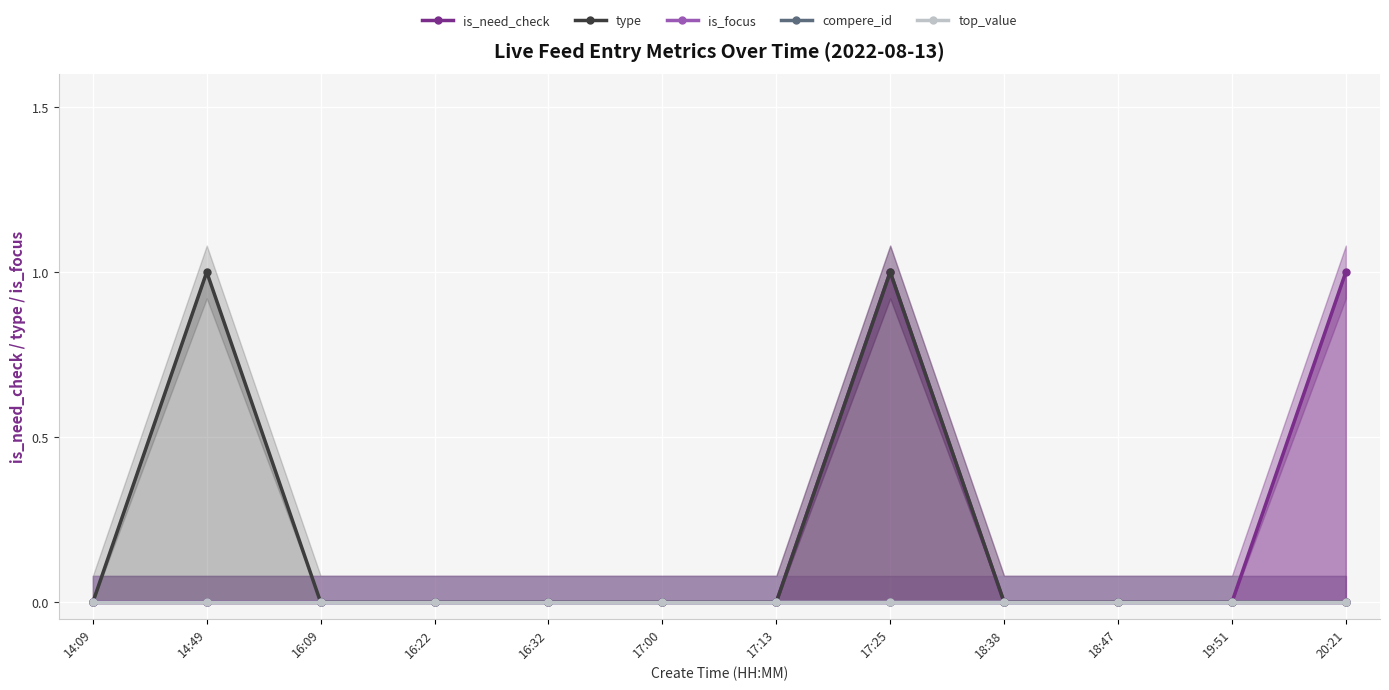

Count the number of categories in the chart.

12